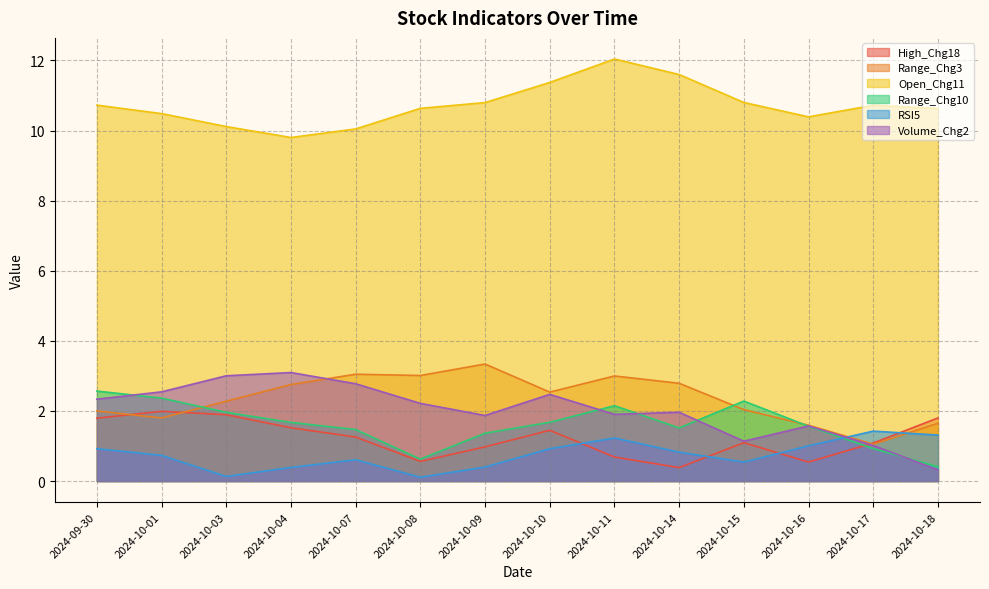

True or false: Range_Chg10 has a value of 1.5 at 2024-10-14.

True